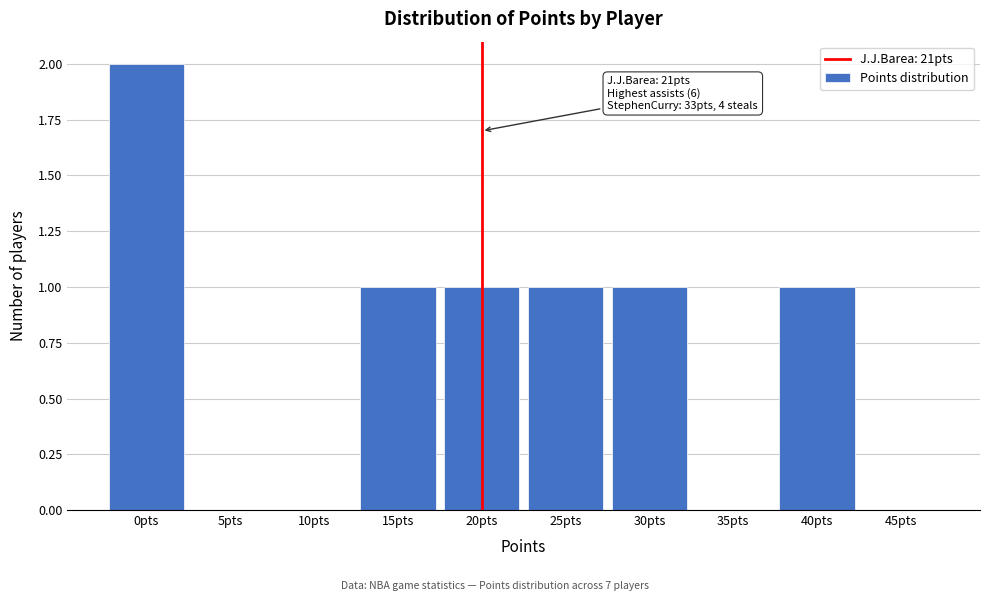

Reading right to left, transcribe all the data shown in this chart.

45pts=0	40pts=1	35pts=0	30pts=1	25pts=1	20pts=1	15pts=1	10pts=0	5pts=0	0pts=2